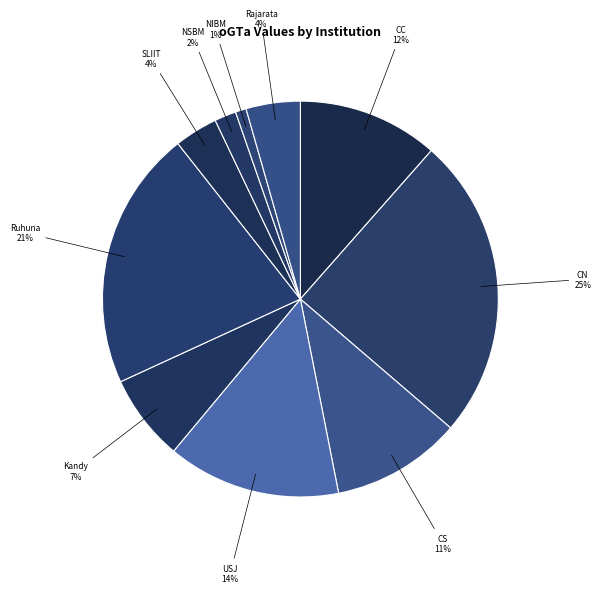

Does any single category account for the majority?

No